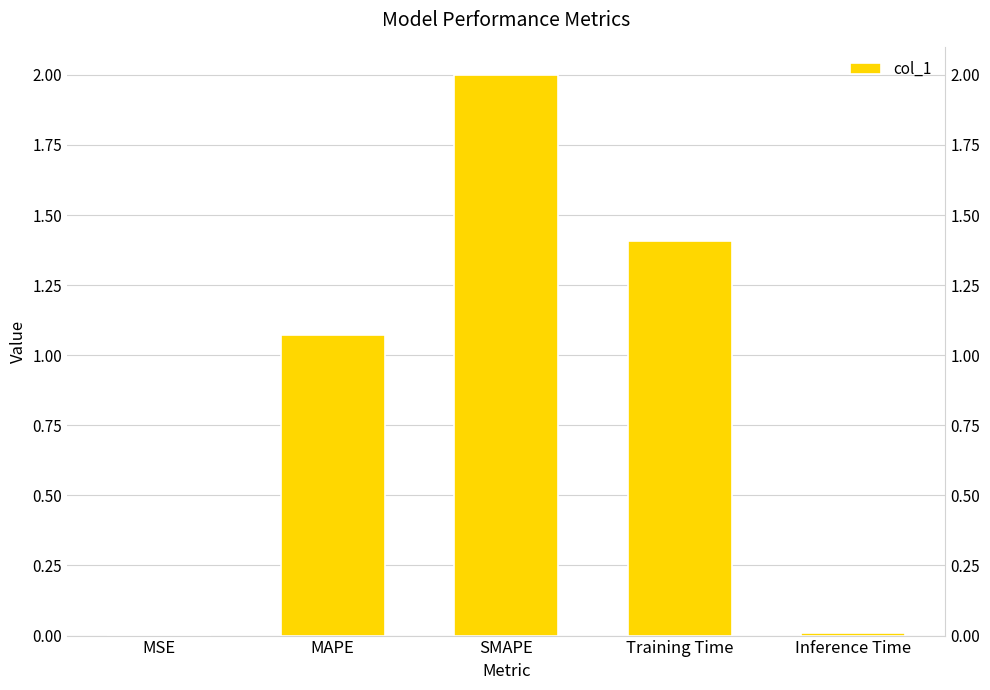

What is the label of the 5th bar from the left?

Inference Time